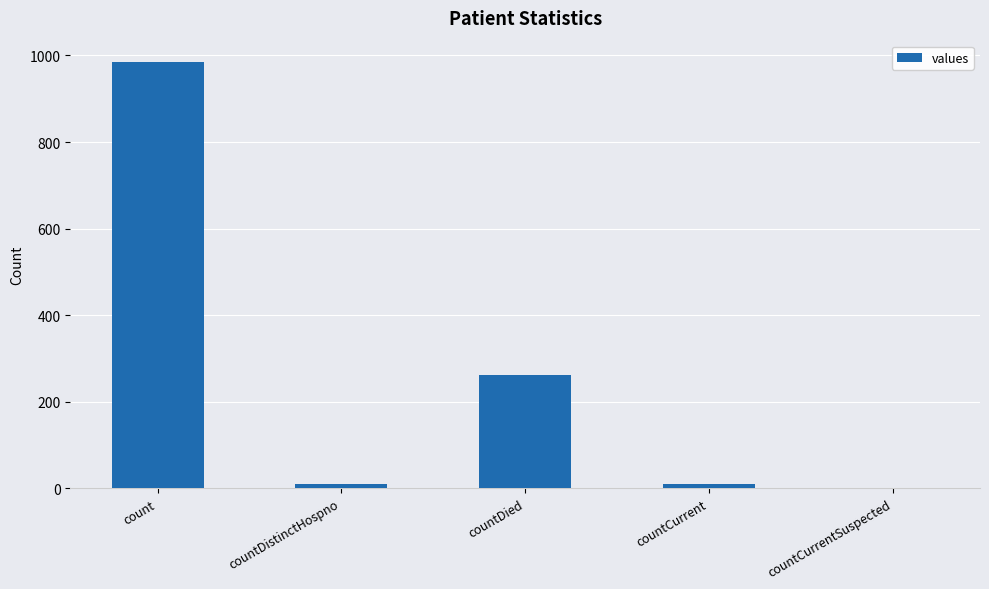

Which has a higher value, countDied or countCurrent?

countDied